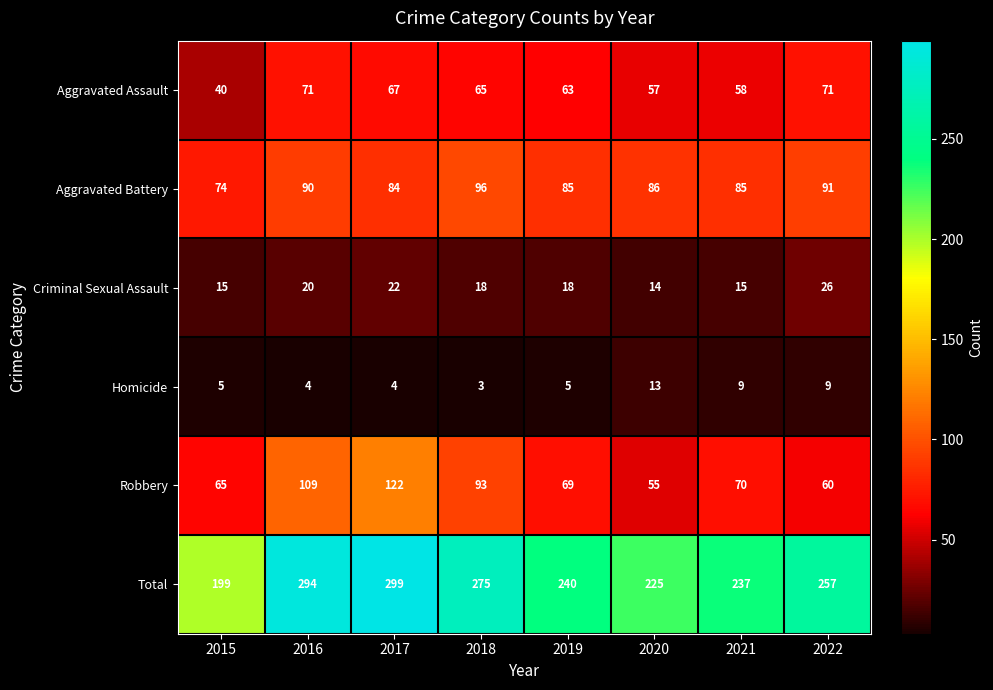

What is the minimum value shown in the chart?

3